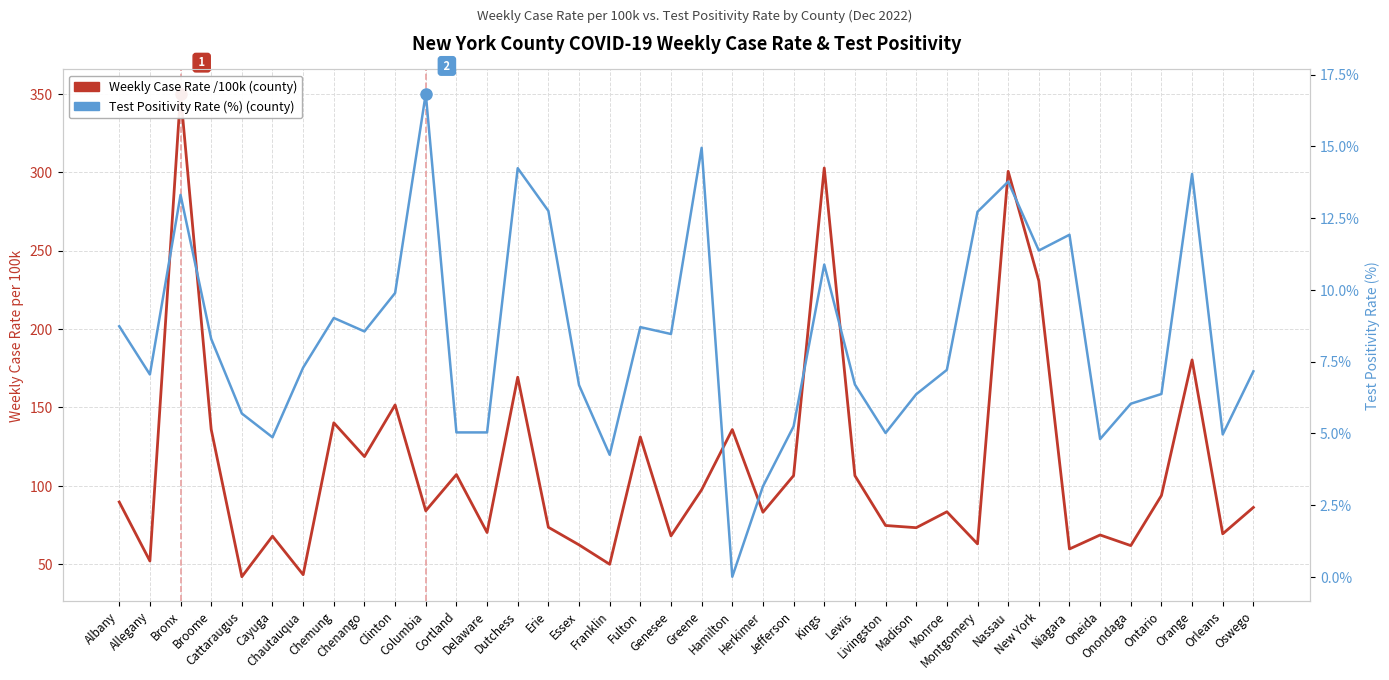

Where is the first local maximum for Weekly Case Rate /100k?

Bronx